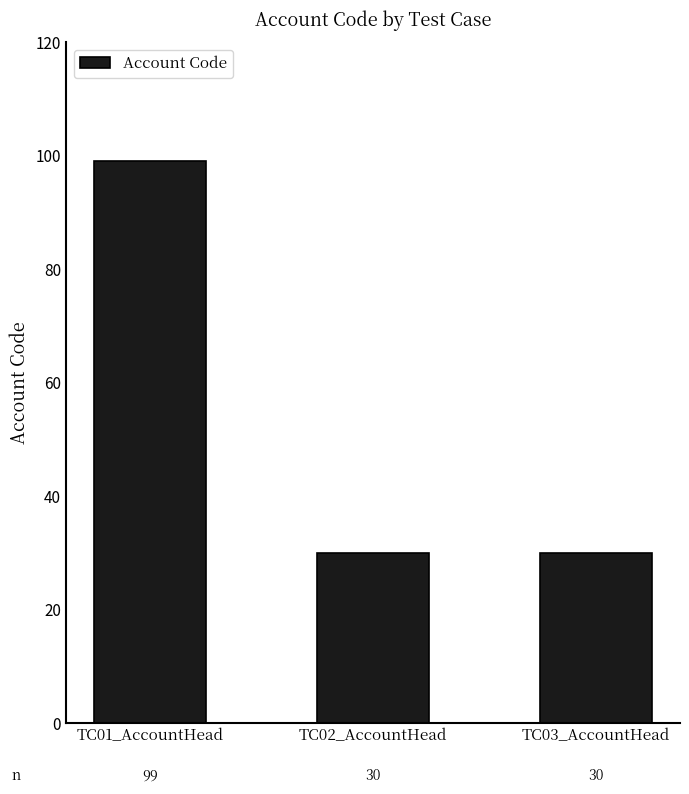

What is the ratio of the value at TC03_AccountHead to the value at TC02_AccountHead?

1.0